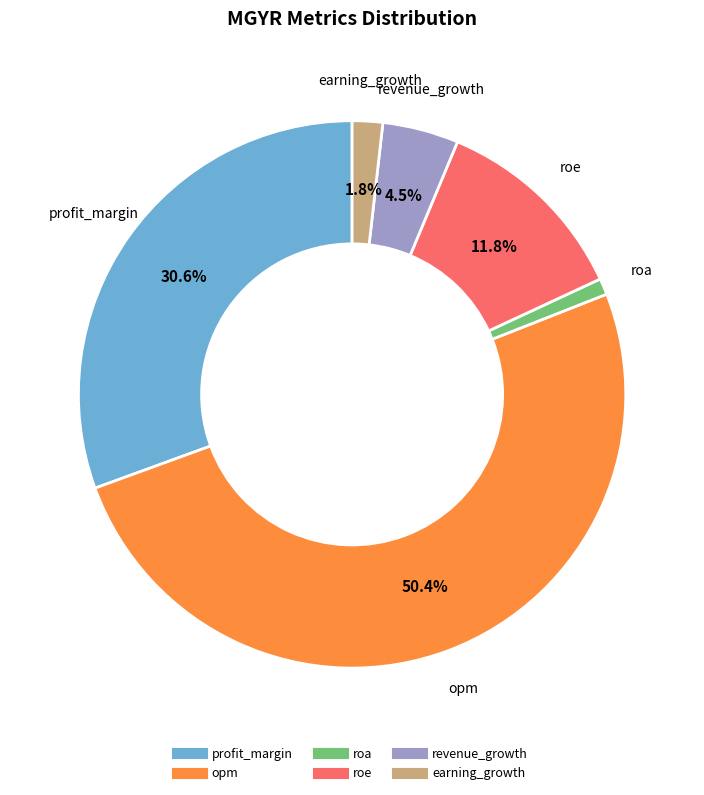

Which slice represents more than half of the pie?

opm